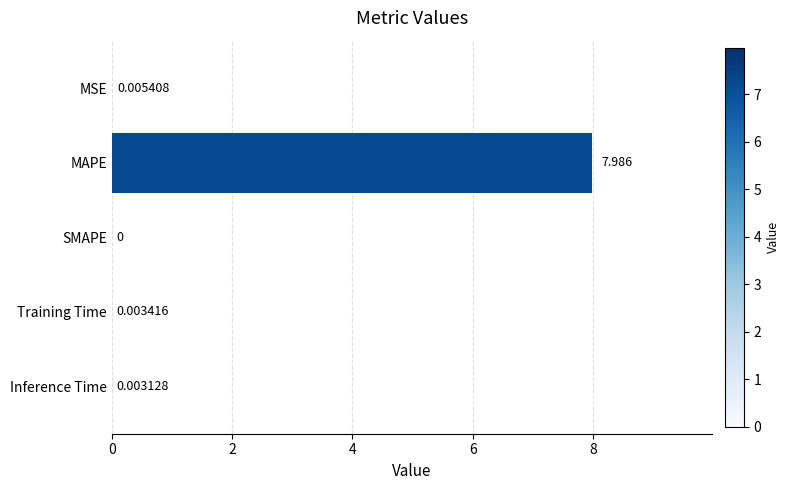

Between MSE and SMAPE, which is larger?

MSE